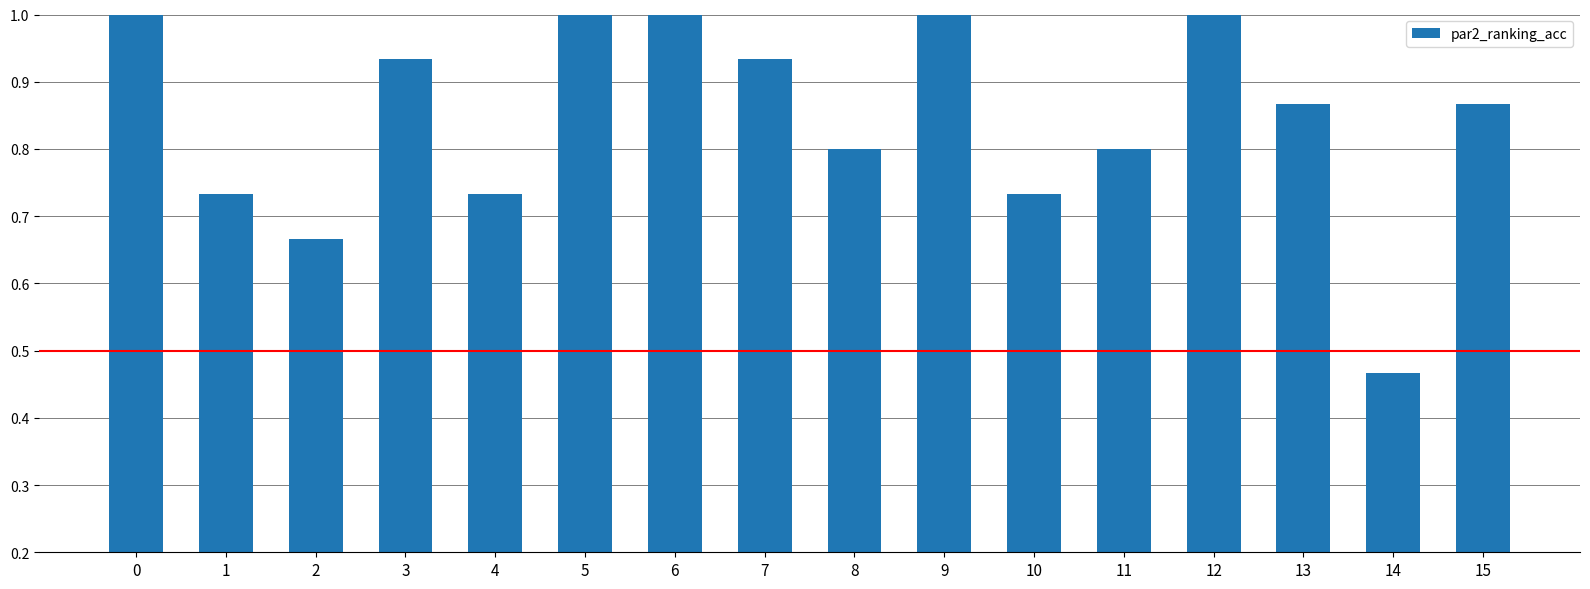

Between 2 and 11, which is larger?

11